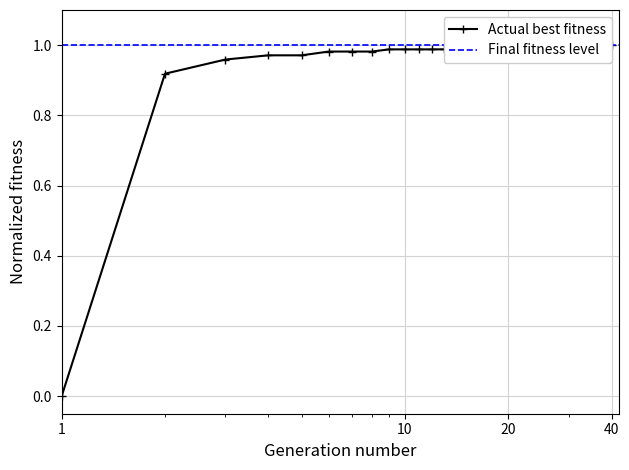

The chart shows a value of 0.3 at 17. True or false?

False